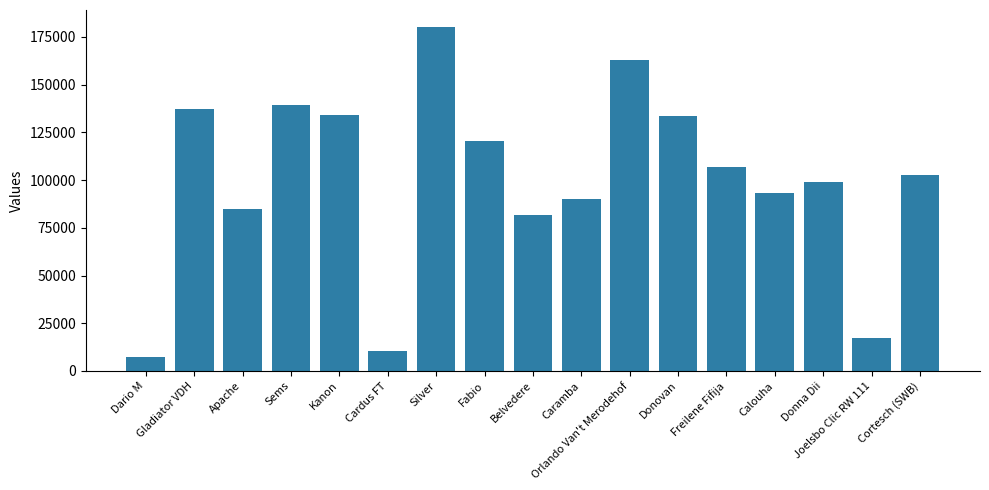

What is the smallest value displayed?

7110